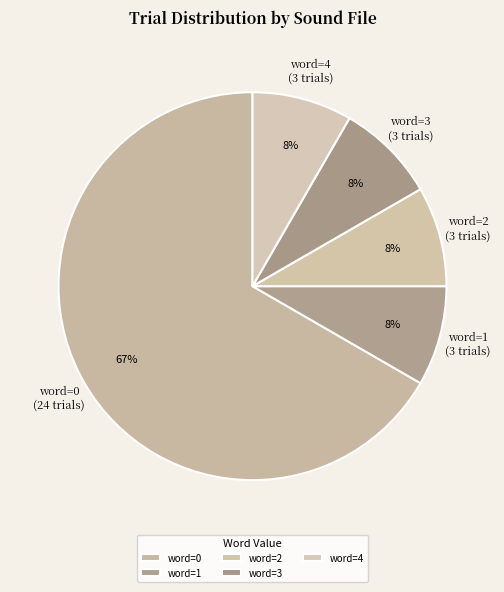

Which slice is the largest?

word=0